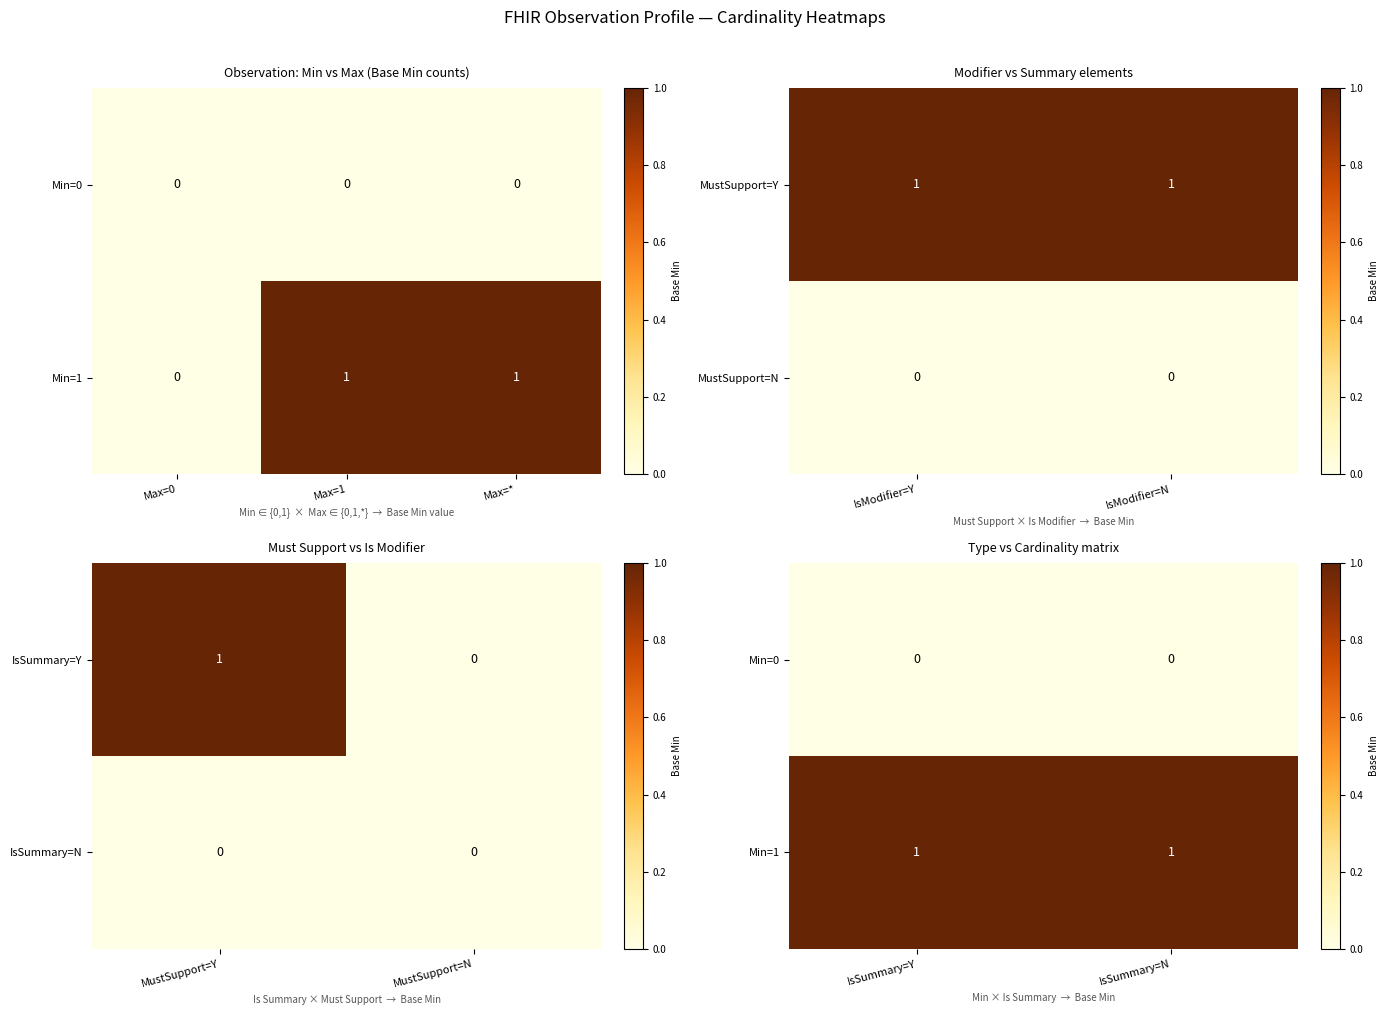

What is the difference between the highest and lowest values at IsSummary=N?

1